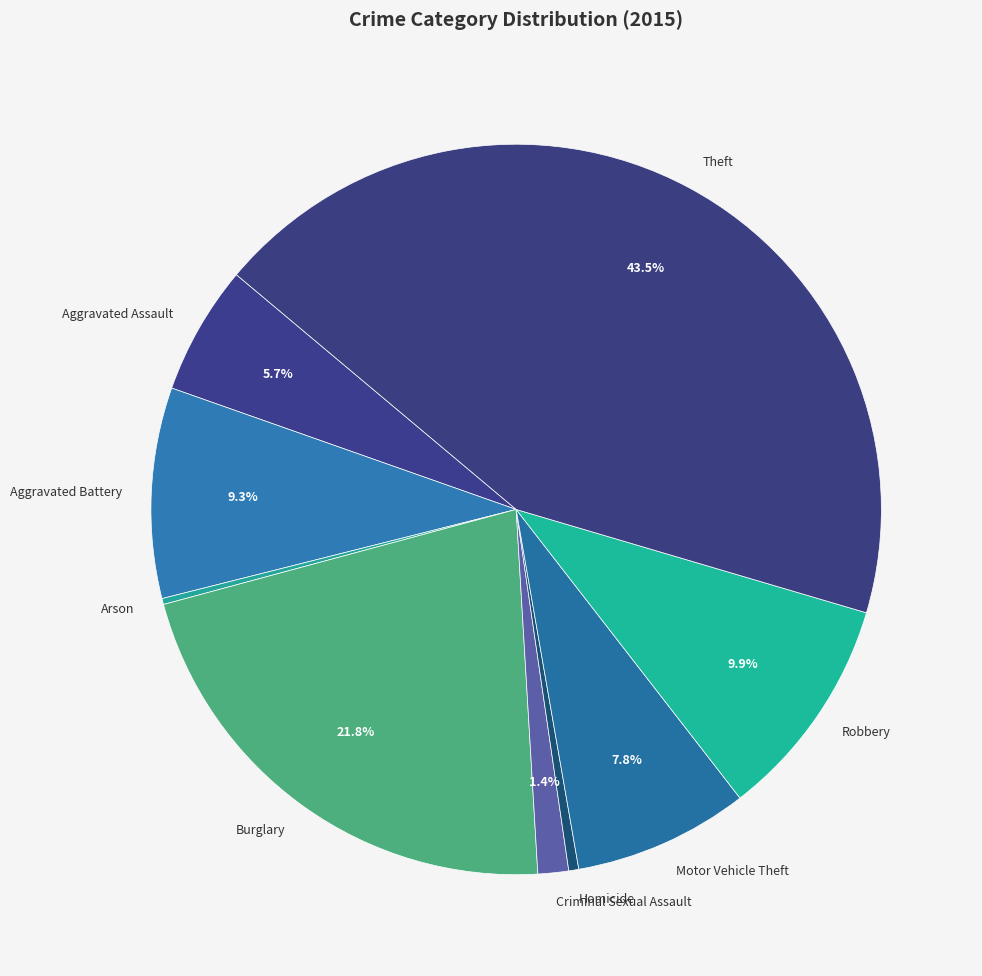

What is the largest slice in the pie chart?

Theft